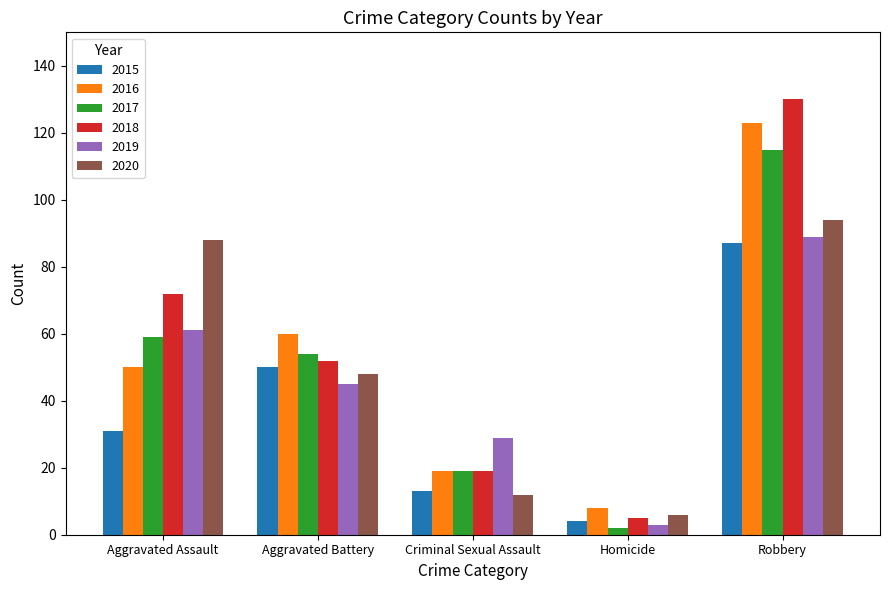

What is the spread (max minus min) of values at Aggravated Battery?

15